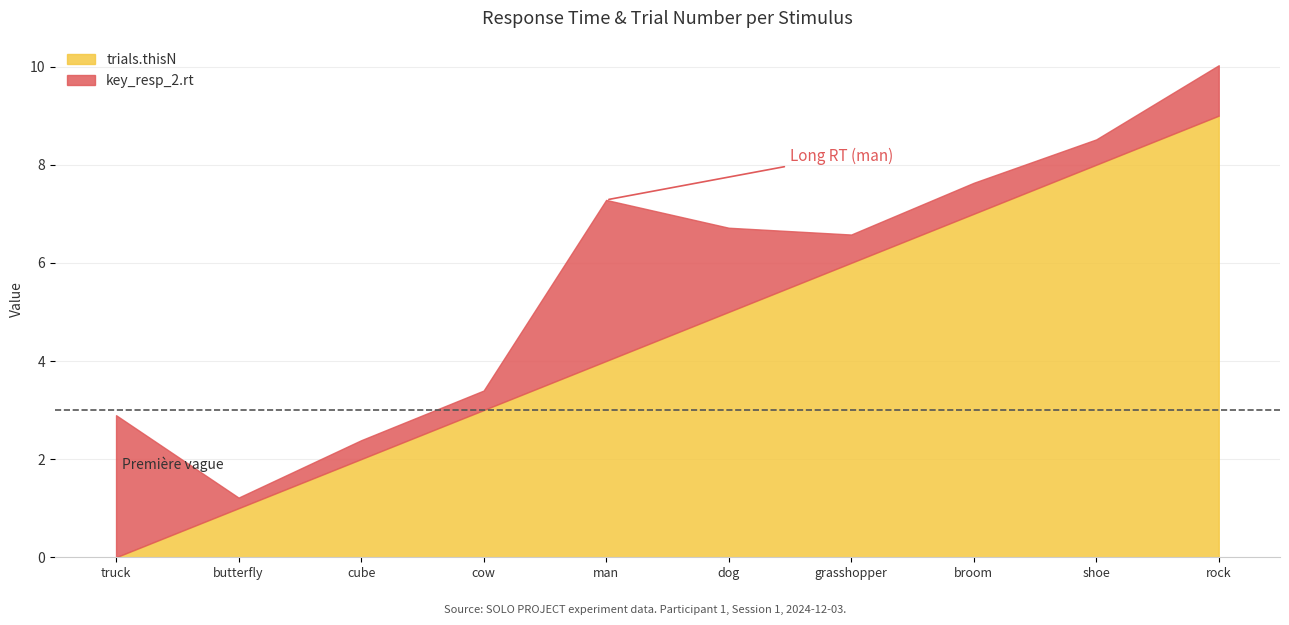

The trials.thisN series shows 4.0 at man. True or false?

True